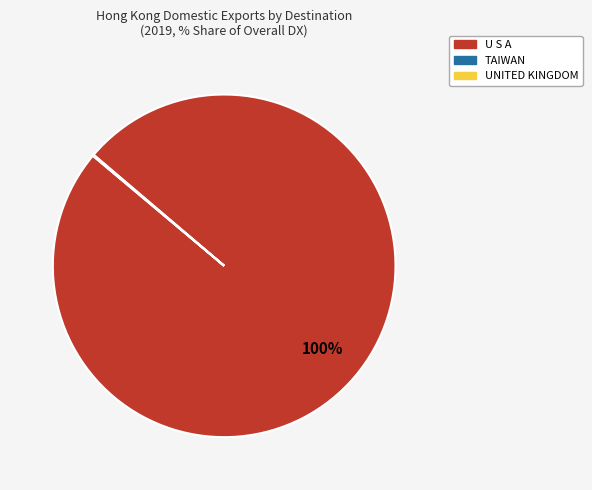

What percentage is the U S A slice, to the nearest percent?

100%